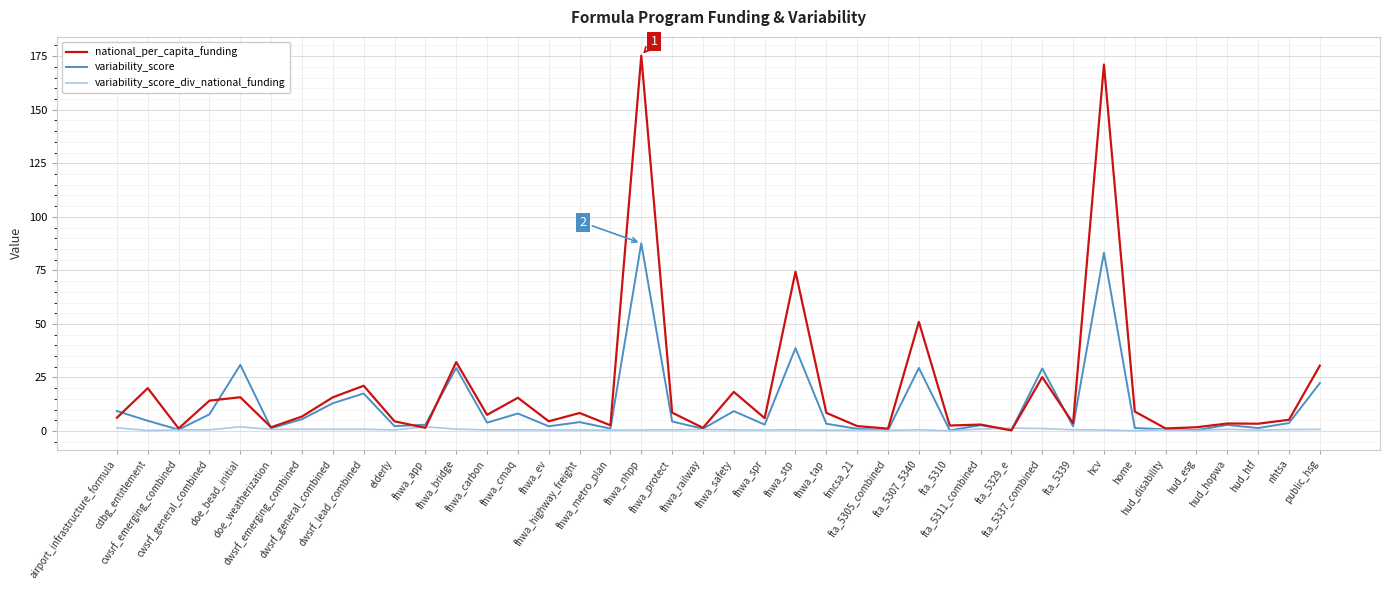

What is the maximum value for variability_score_div_national_funding?

2.0